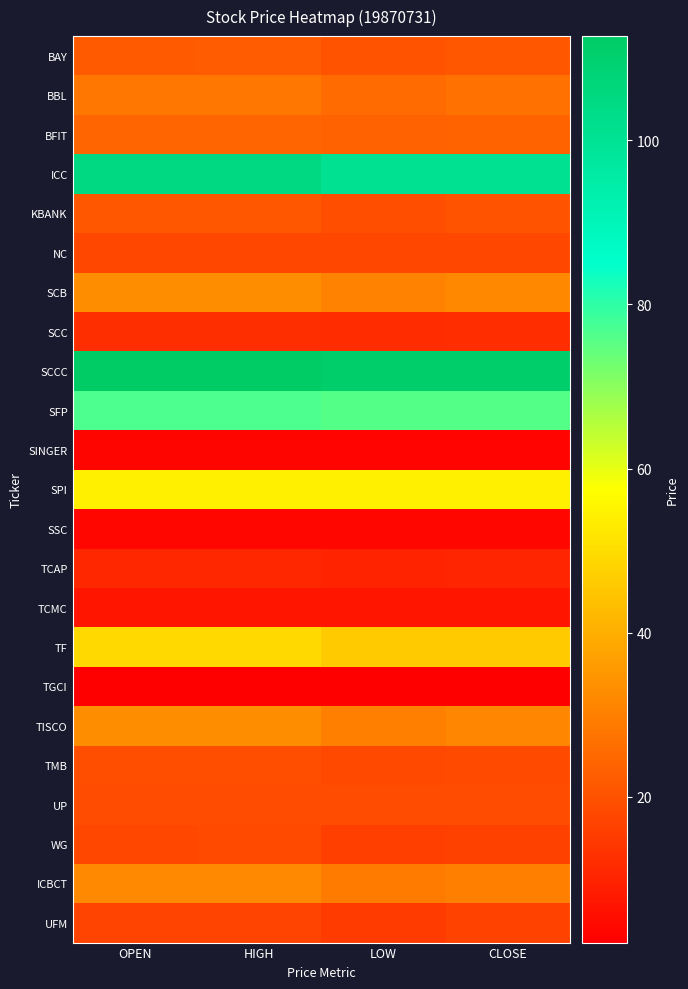

Which has a higher value, CLOSE or OPEN?

OPEN